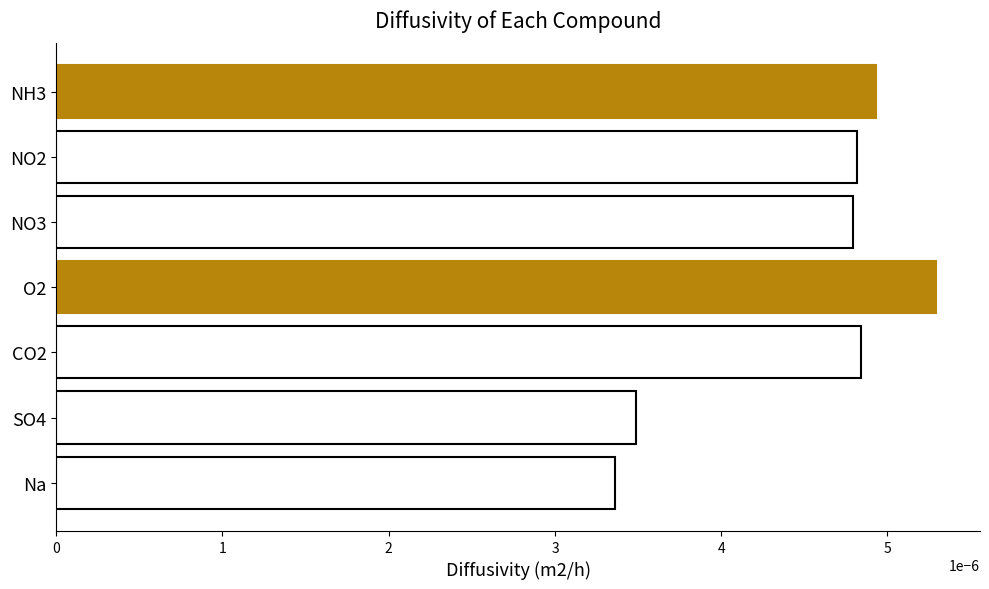

What position from the bottom is NH3?

7